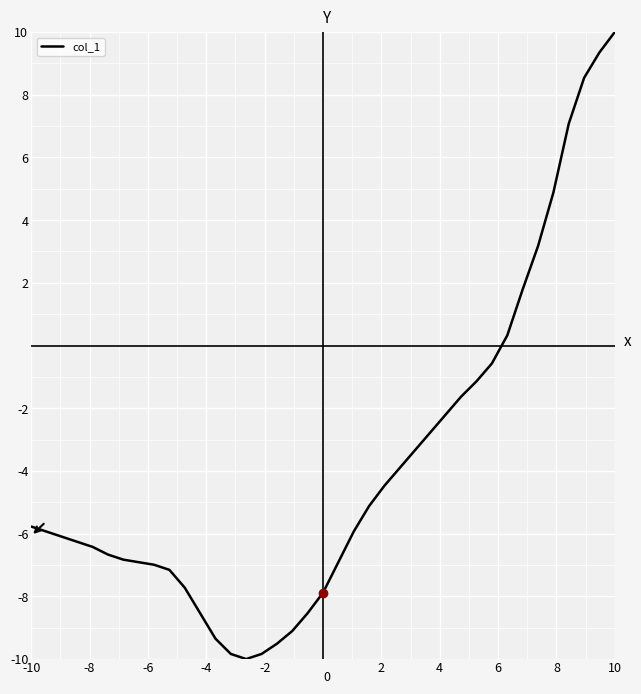

What is the difference between the maximum and minimum values?

20.0